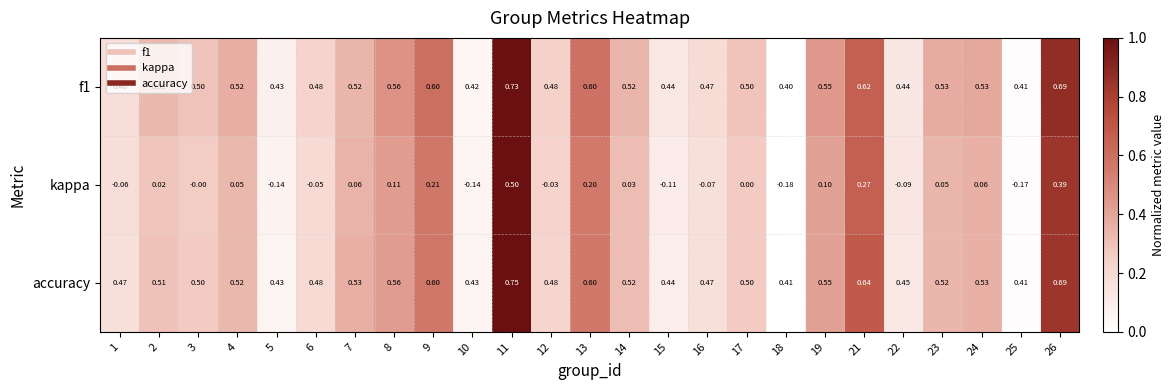

Which series has the largest total across all categories?

accuracy